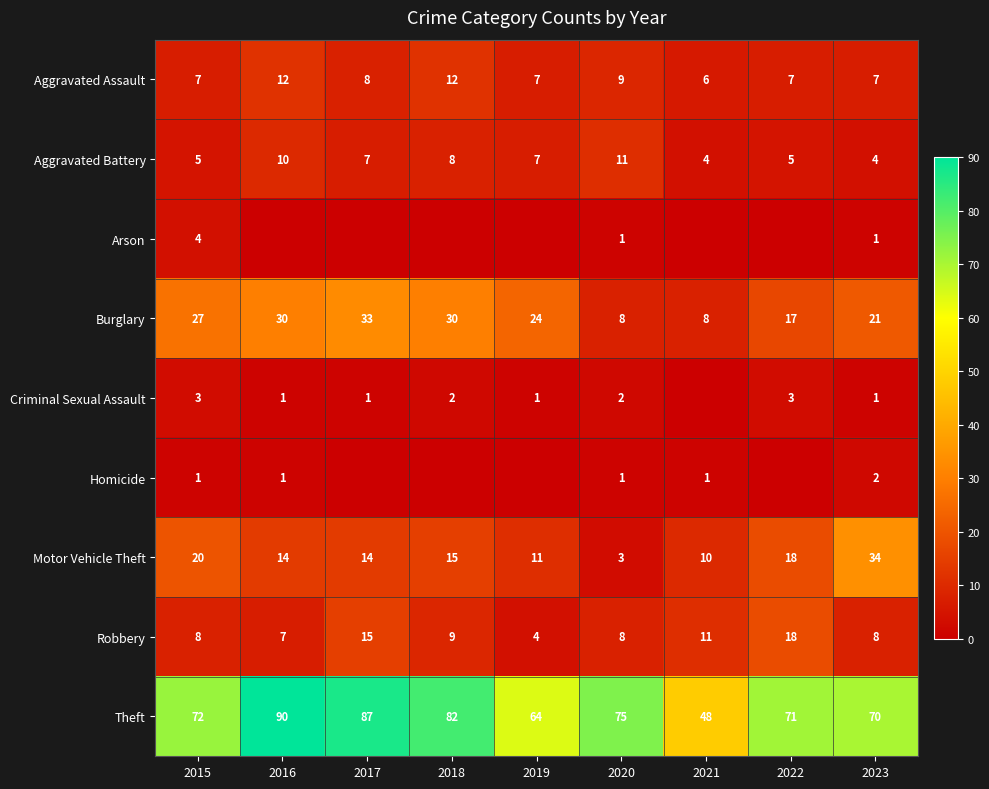

Is it true that Aggravated Assault equals 7 at 2023?

True